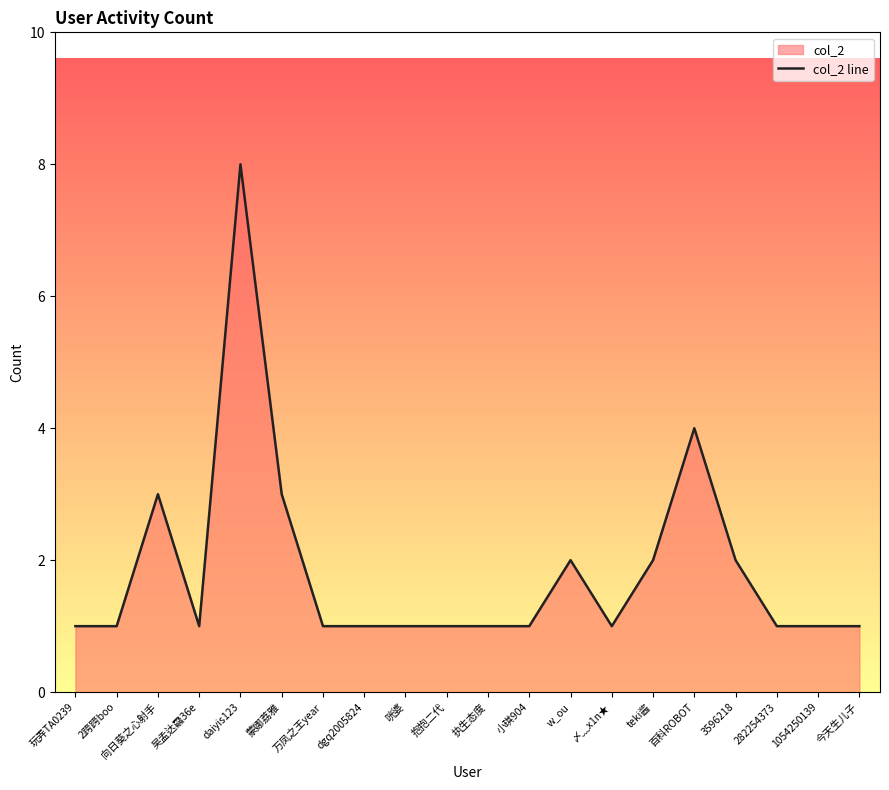

List the labels in order of value, largest first.

daiyis123, 百科ROBOT, 向日葵之心射手, 蒙娜荔雅, w_ou, teki酱, 3596218, 玩弄TA0239, 2跨跨boo, 吴孟达飝36e, 万凤之王year, dgq2005824, 咣婆, 抱抱二代, 执生态度, 小琪904, 〆﹏x1n★, 282254373, 1054250139, 今天生儿子